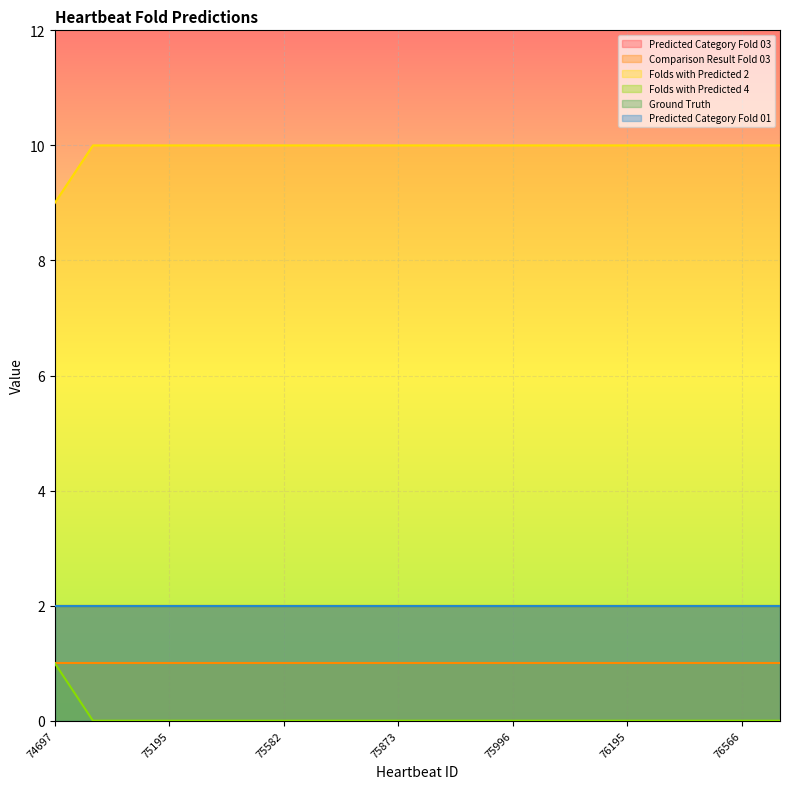

What is the greatest value displayed?

10